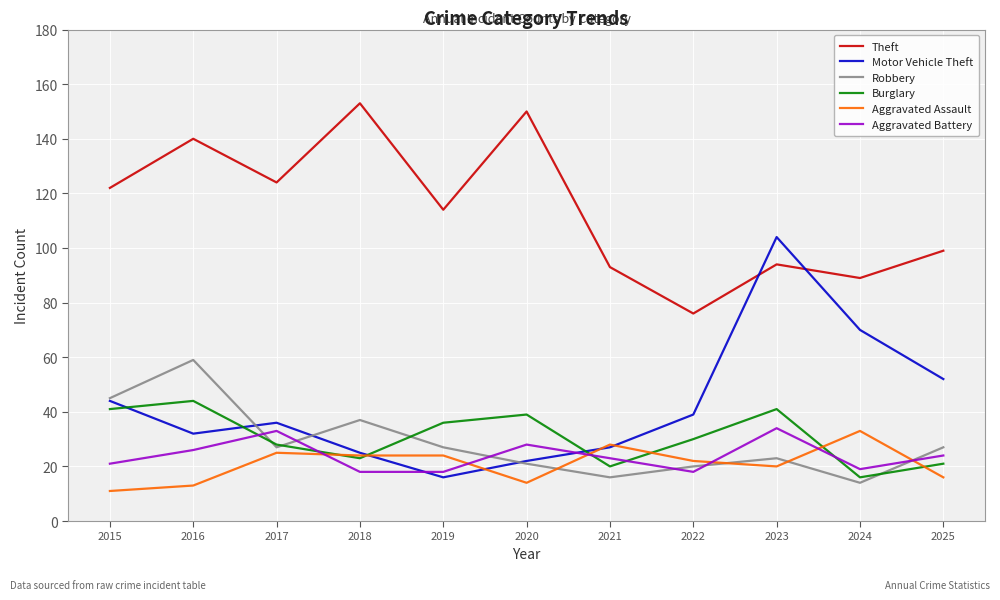

Reading right to left, transcribe all the data shown in this chart.

Theft: 99	89	94	76	93	150	114	153	124	140	122
Motor Vehicle Theft: 52	70	104	39	27	22	16	25	36	32	44
Robbery: 27	14	23	20	16	21	27	37	27	59	45
Burglary: 21	16	41	30	20	39	36	23	28	44	41
Aggravated Assault: 16	33	20	22	28	14	24	24	25	13	11
Aggravated Battery: 24	19	34	18	23	28	18	18	33	26	21